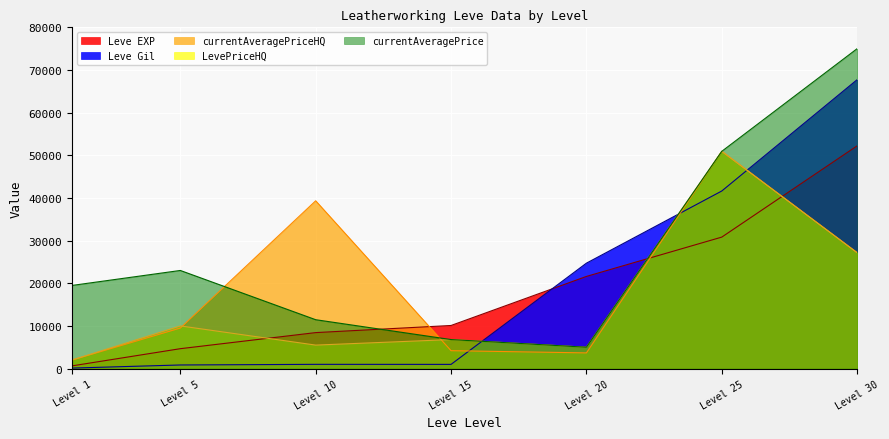

Between Level 15 and Level 25, which series saw the biggest shift?

currentAveragePriceHQ